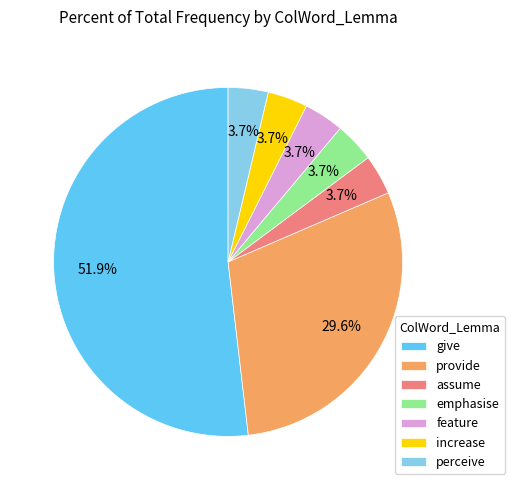

Does perceive account for over 50% of the chart?

No